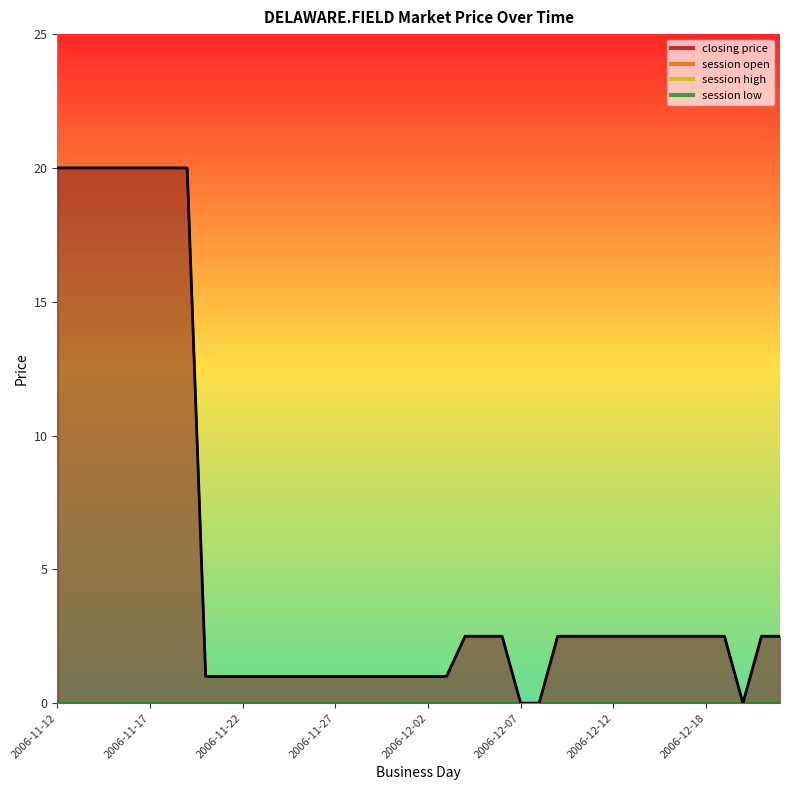

What are all the series names shown in the legend?

closing price, session open, session high, session low